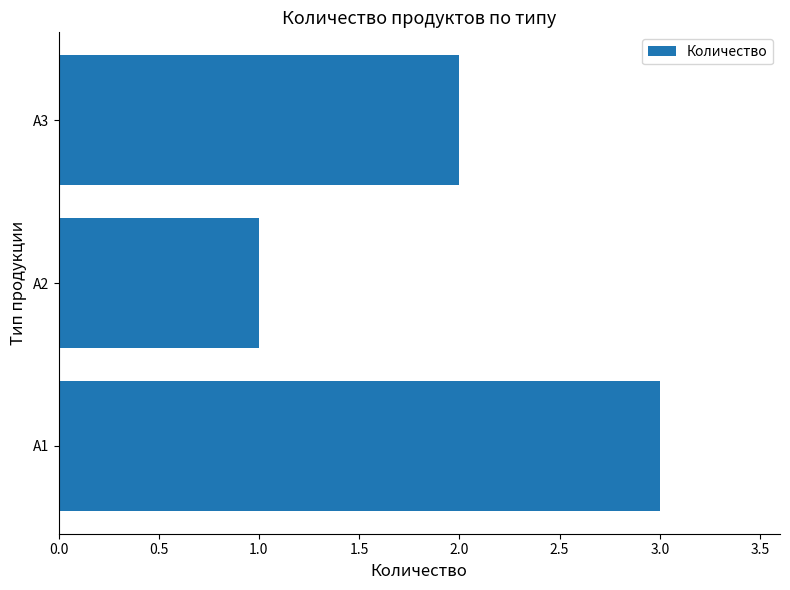

True or false: the data shows 4 at A1.

False